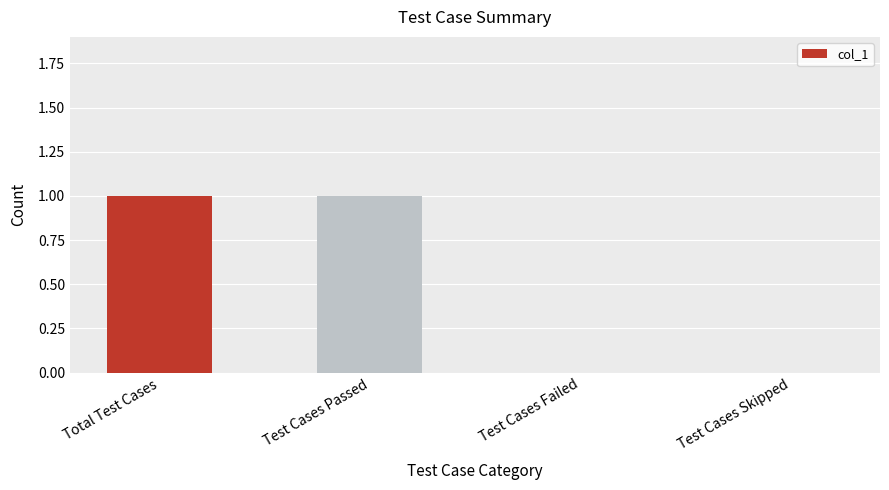

Approximately how many times larger is the value at Total Test Cases compared to Test Cases Passed?

1.0